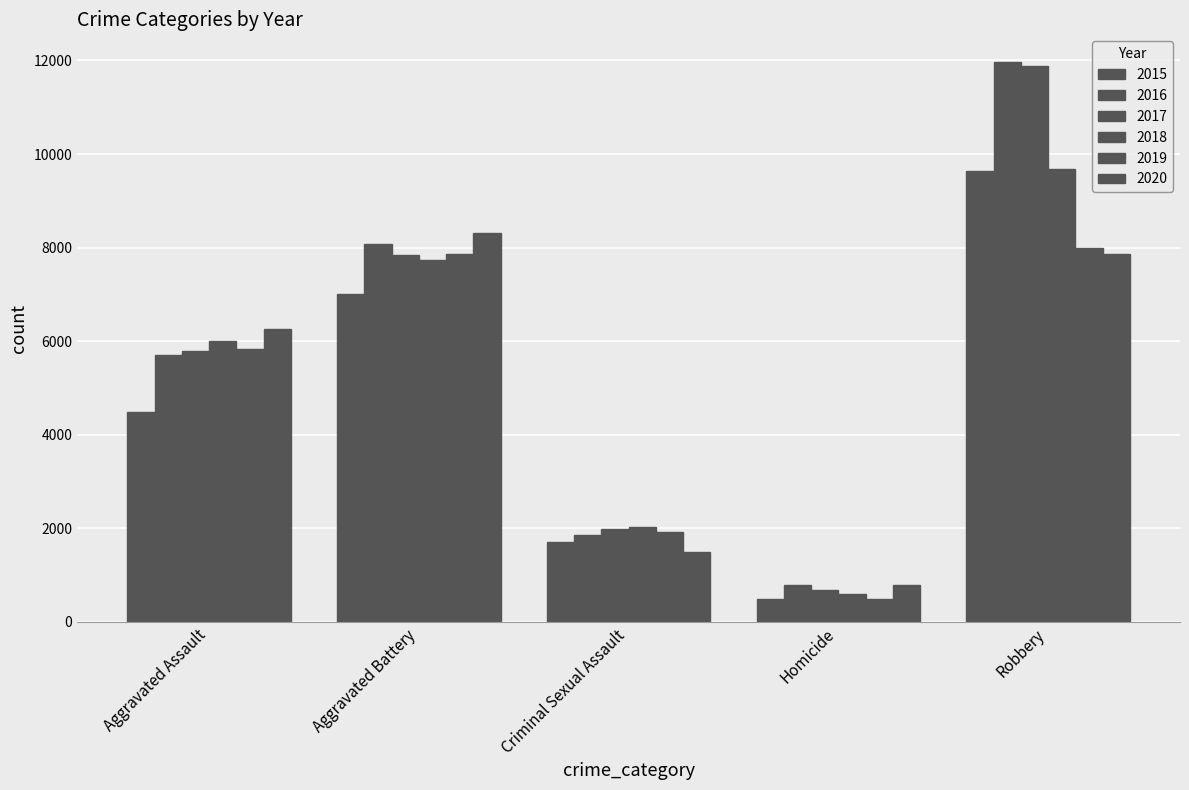

How many bars are there in each group?

6